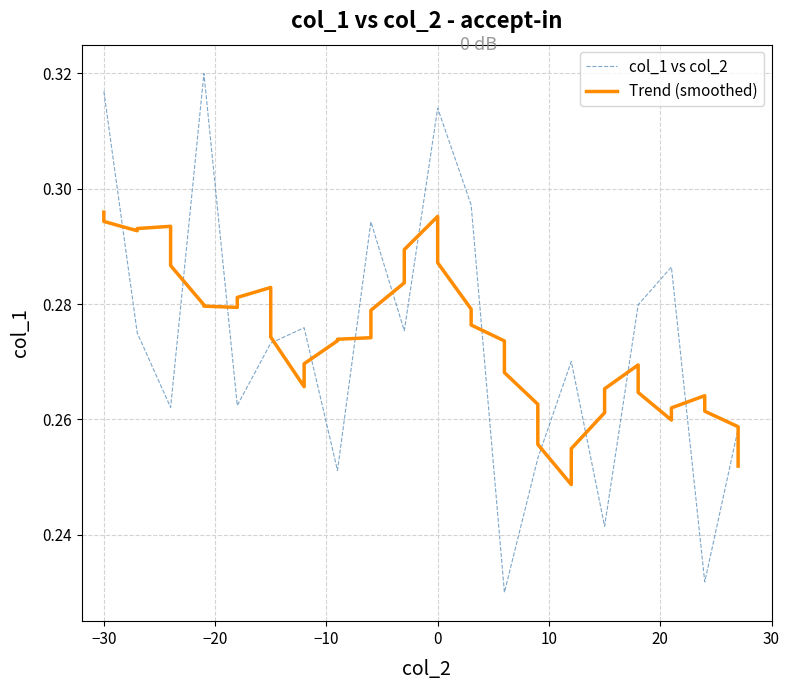

List the series in order of their peak value, highest first.

col_1 vs col_2, Trend (smoothed)